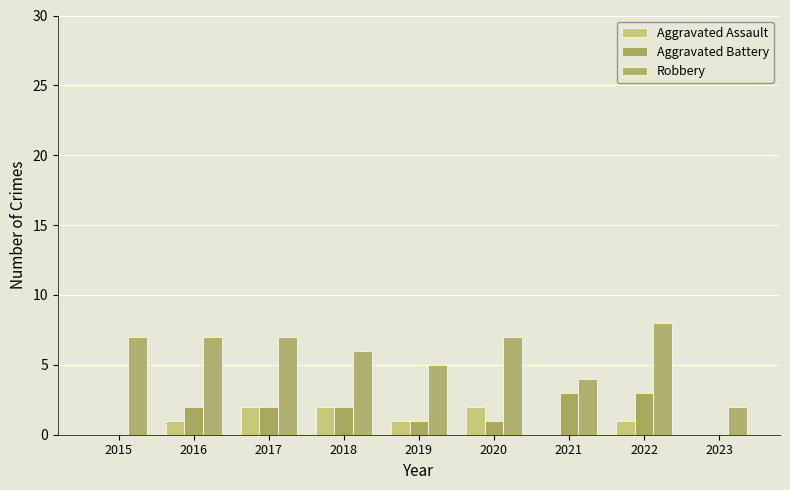

Reading left to right, list all the values displayed in this chart.

Aggravated Assault: 0	1	2	2	1	2	0	1	0
Aggravated Battery: 0	2	2	2	1	1	3	3	0
Robbery: 7	7	7	6	5	7	4	8	2